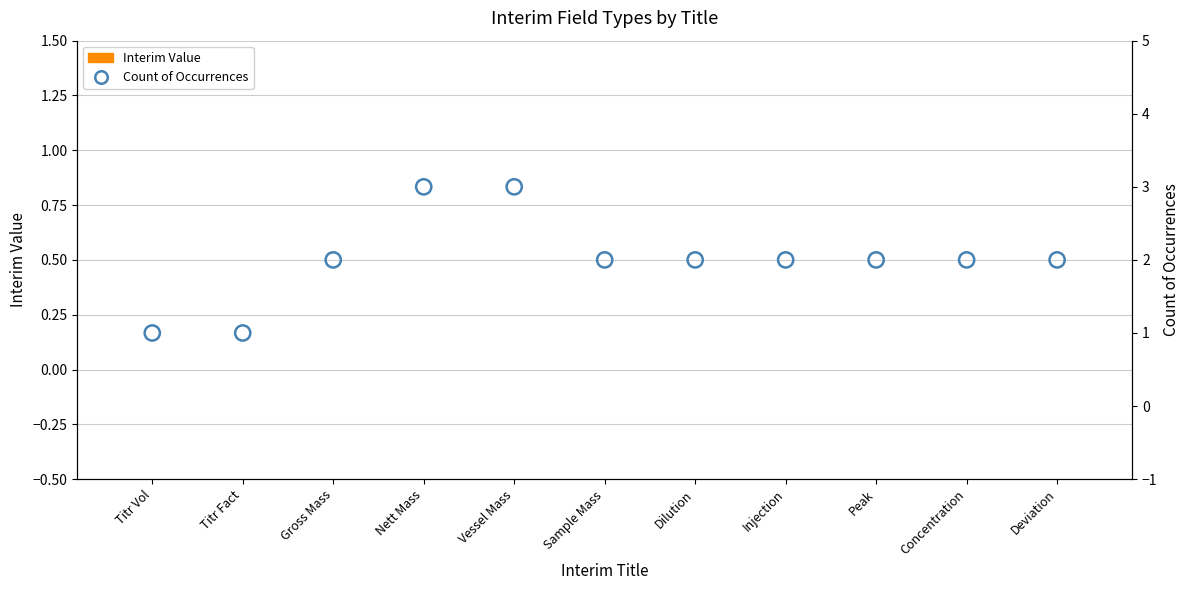

Which series contains the highest Y value?

Count of Occurrences